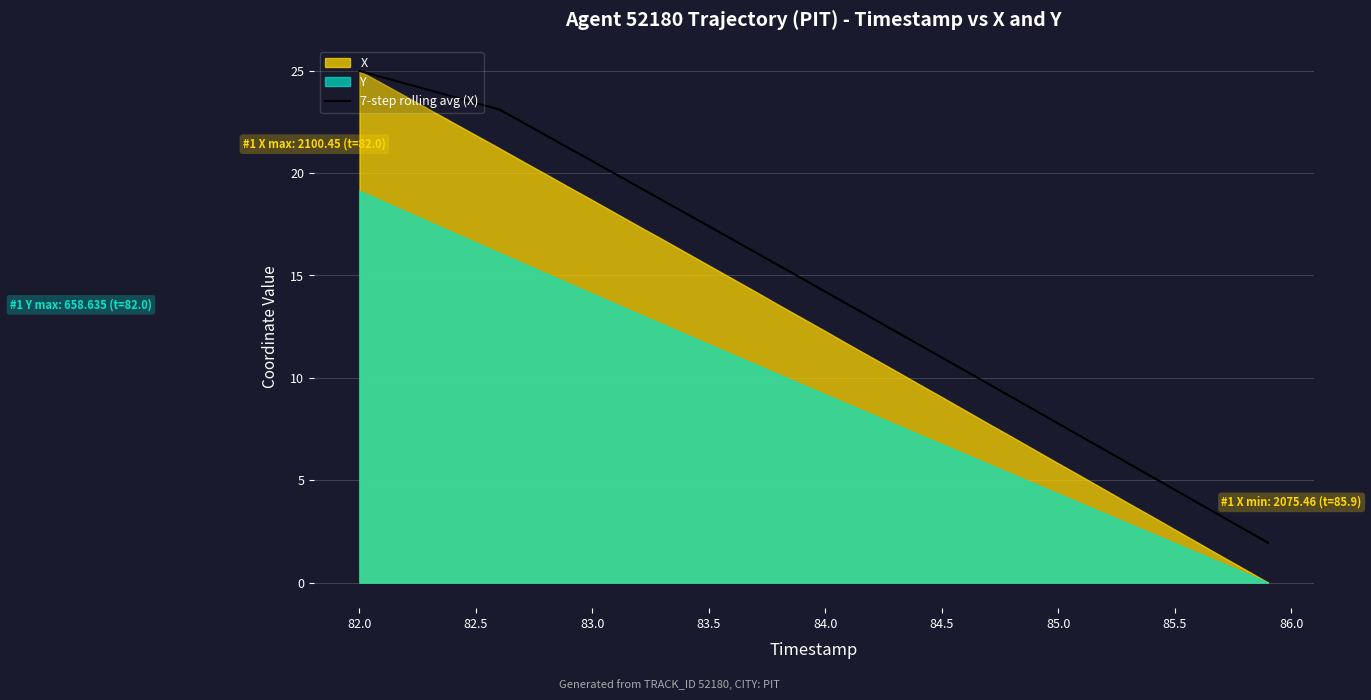

The 7-step rolling avg (X) series shows 25.0 at 82.0. True or false?

True